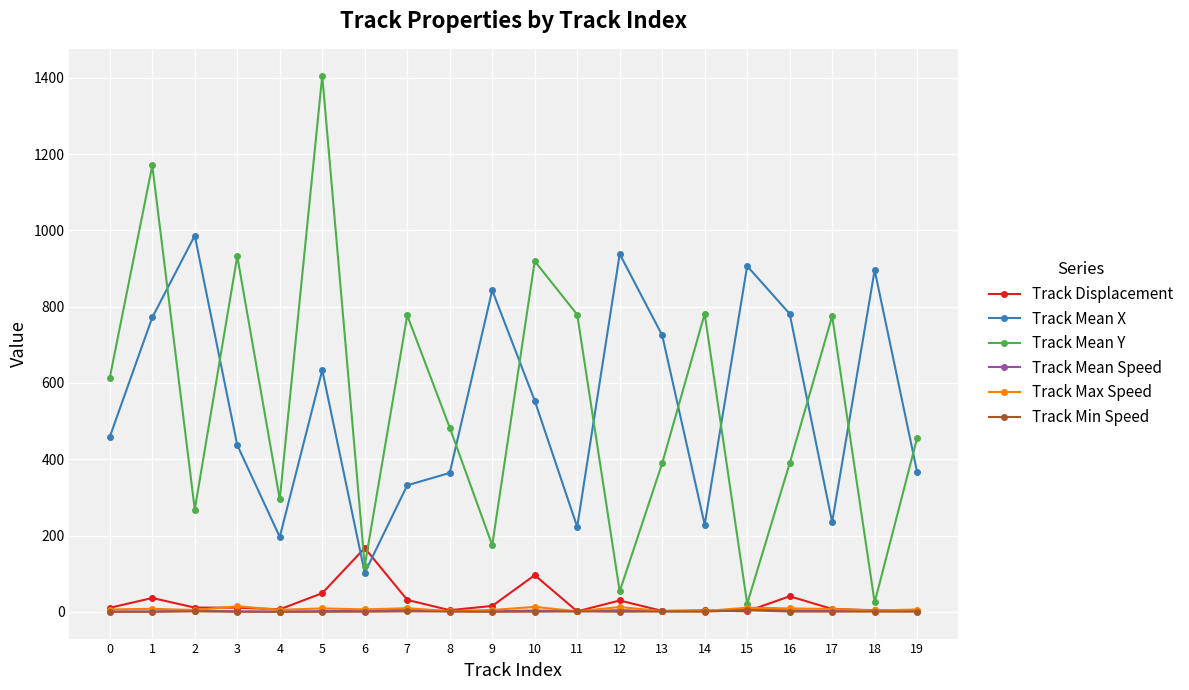

How many interior local valleys does the Track Mean X series have?

5